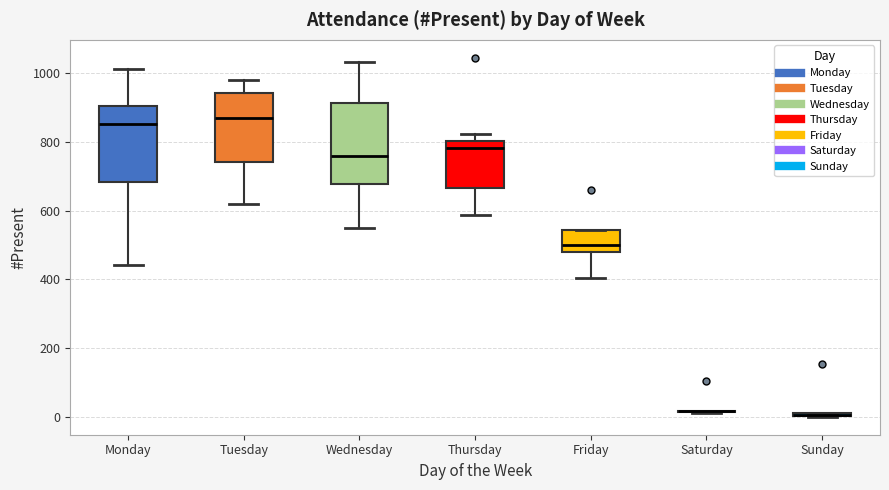

Where is the lower edge of the box for Friday on the y-axis? The values are not printed on the chart, so give them approximately, as read against the axis.

480